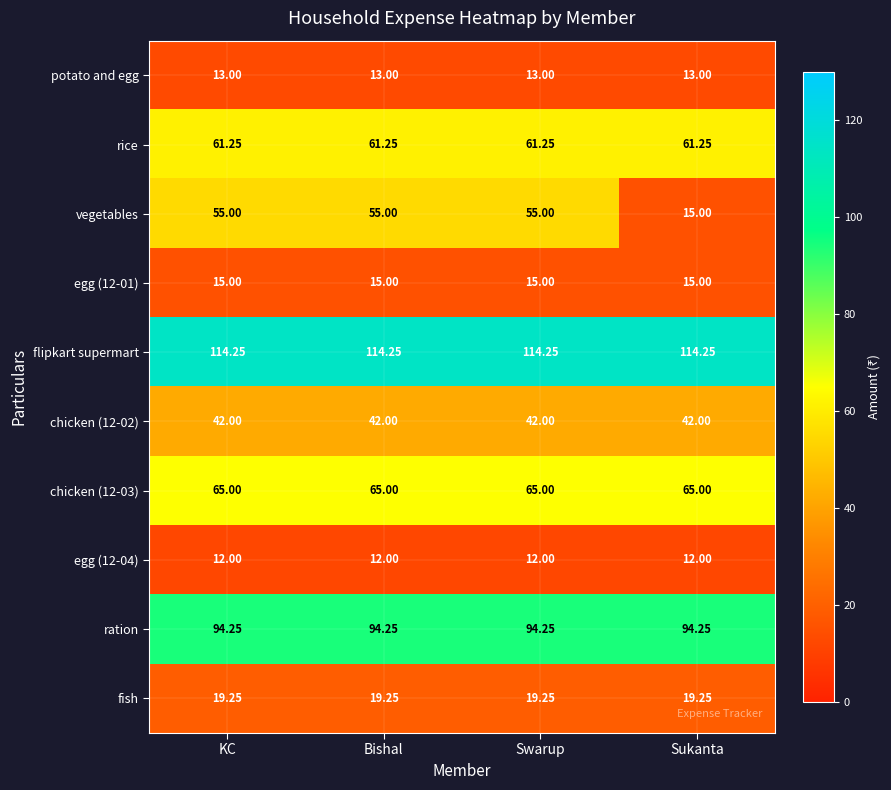

At which label does vegetables reach its minimum?

Sukanta